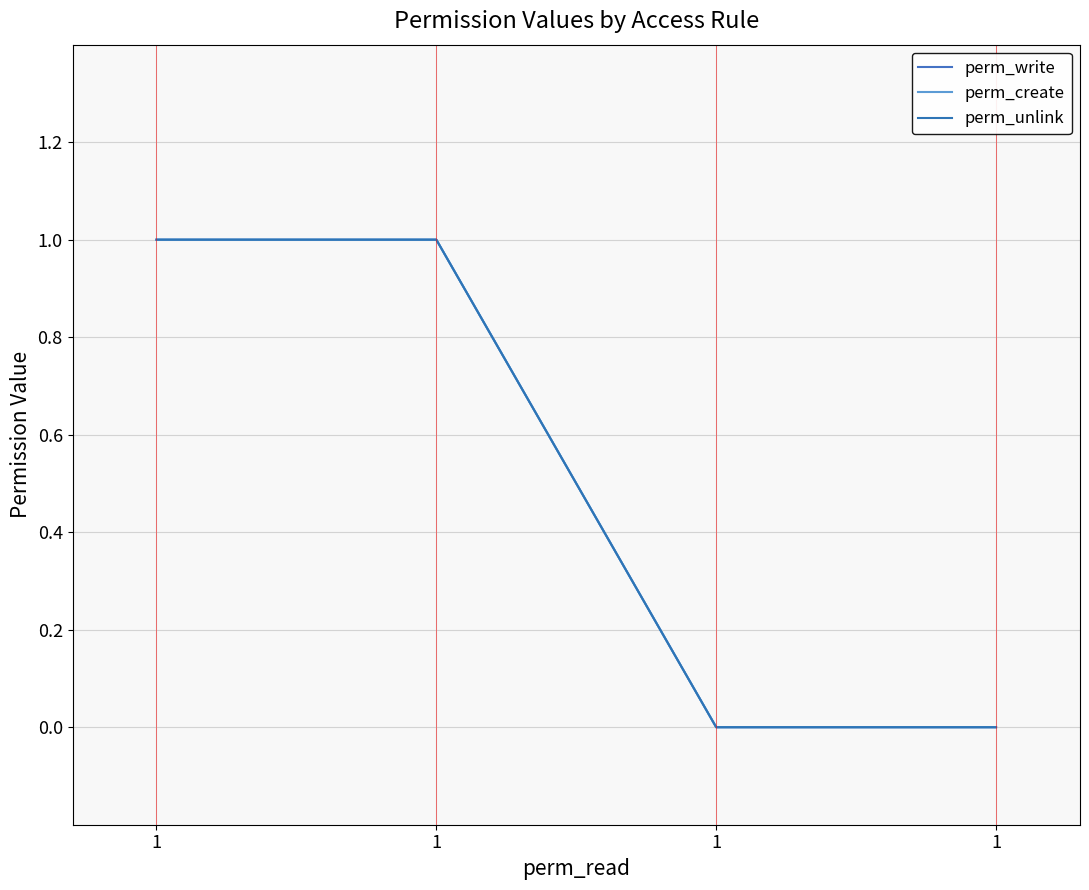

At 1, list the series in order from largest to smallest.

perm_write, perm_create, perm_unlink